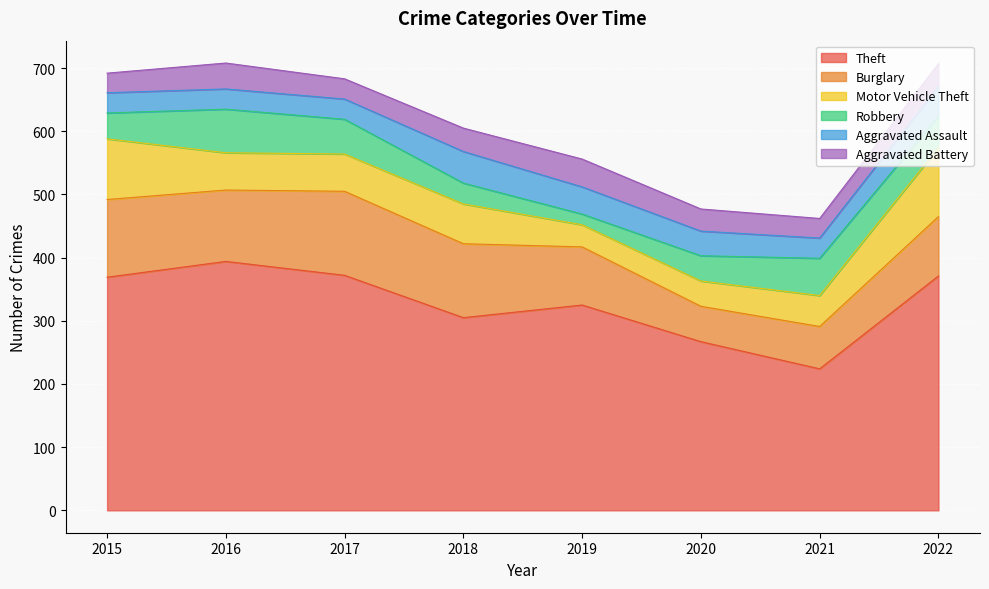

Is the value of Robbery at 2015 greater than the value of Theft at 2020?

No